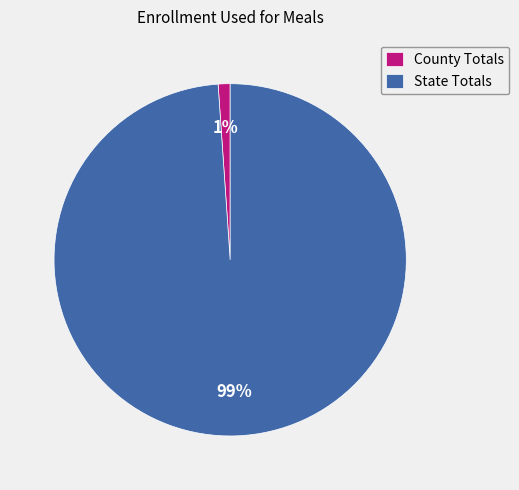

Between County Totals and State Totals, which is larger?

State Totals